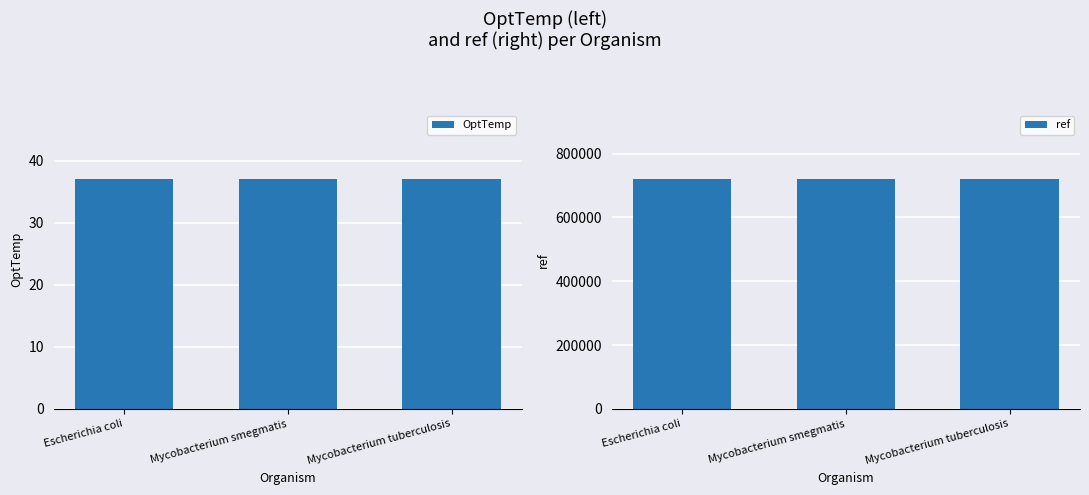

What is the value of the ref bar at the 2nd from the left?

719822